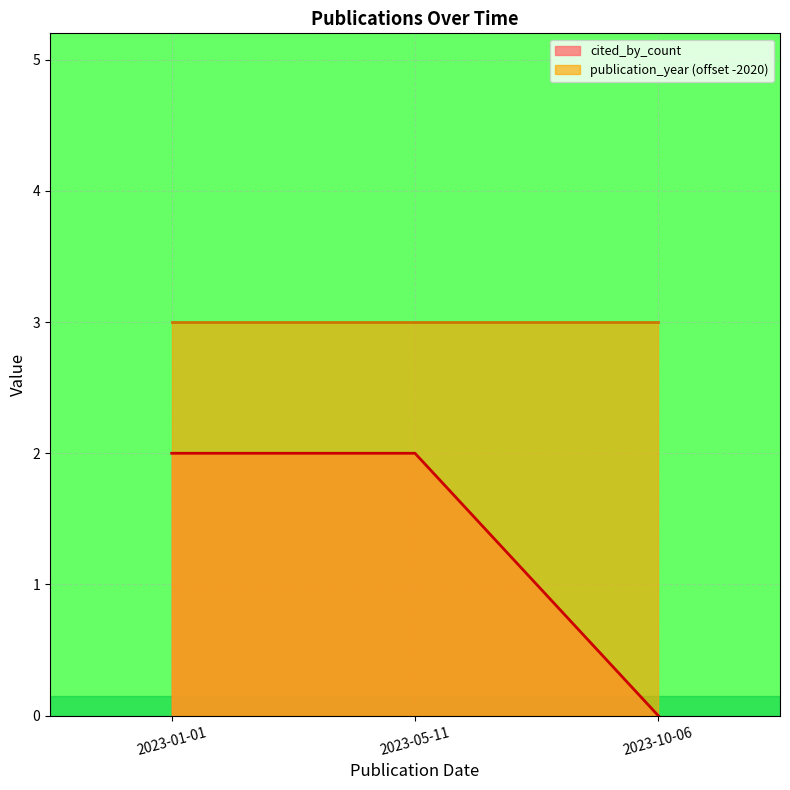

What is the sum of all values?

4